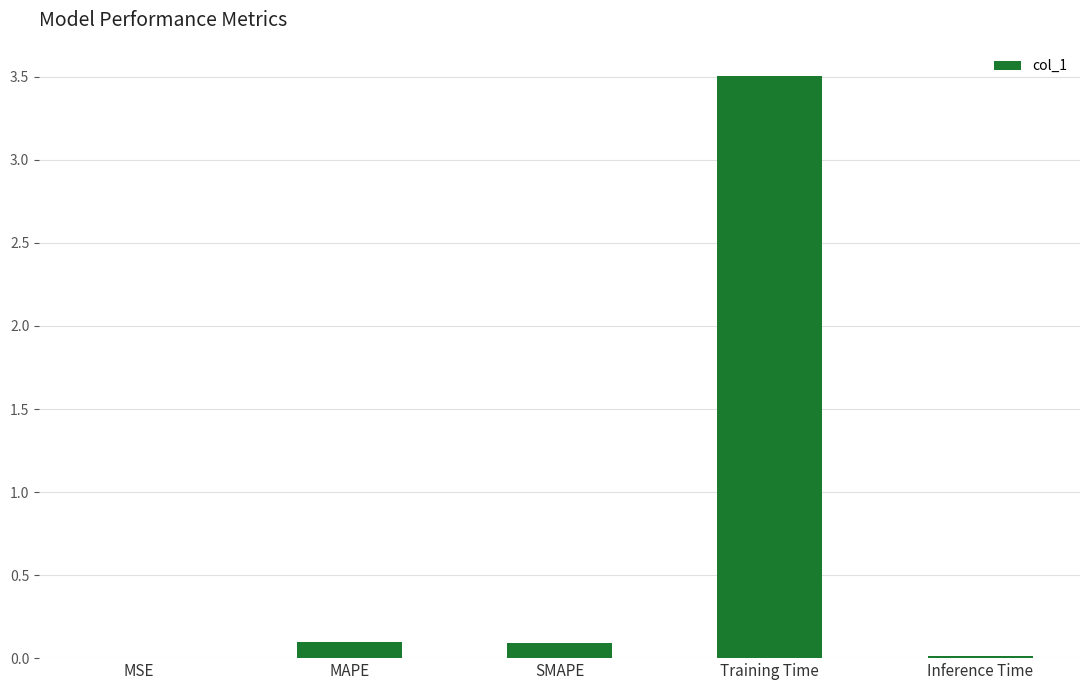

What is the average value?

0.7